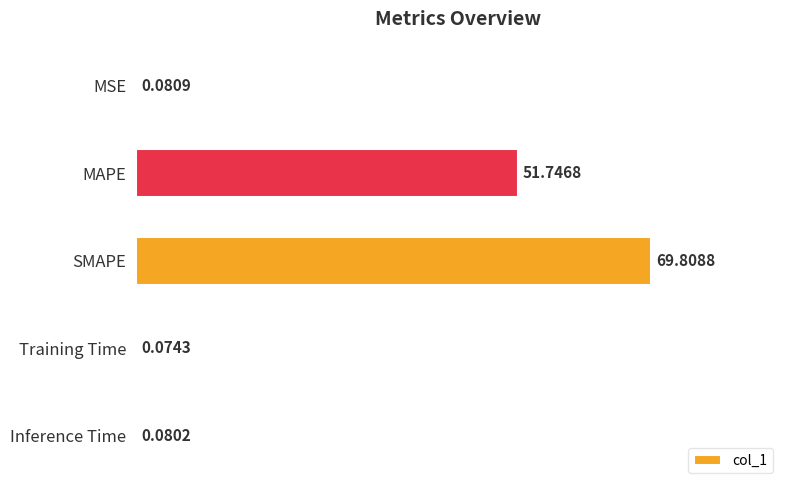

What is the sum of all values?

121.8